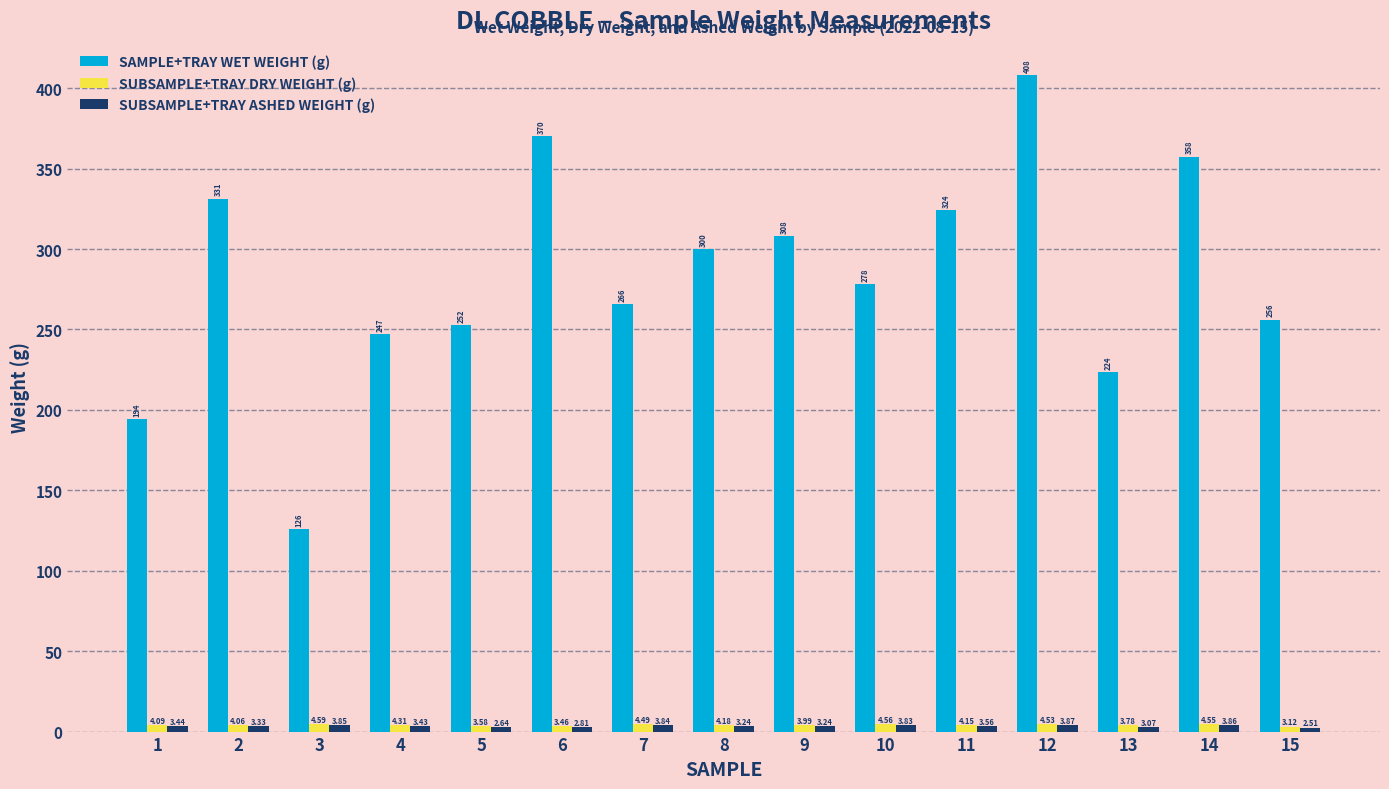

The SUBSAMPLE+TRAY DRY WEIGHT (g) series shows 3.8 at 13. True or false?

True